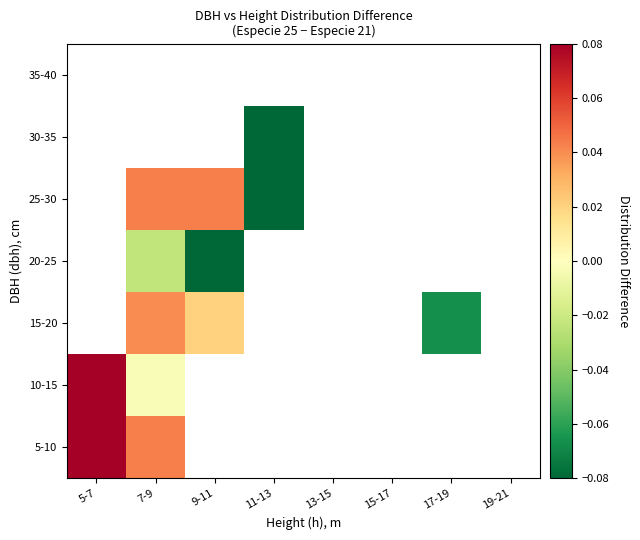

The 30-35 series shows 0.0 at 7-9. True or false?

True